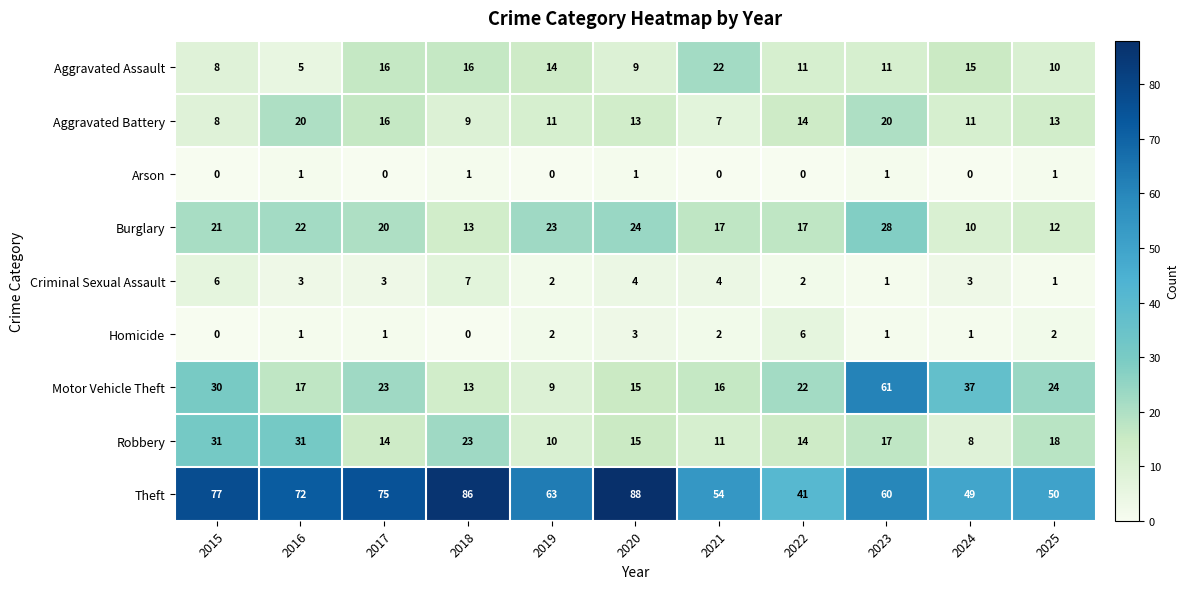

What is the average value of the Burglary series?

19